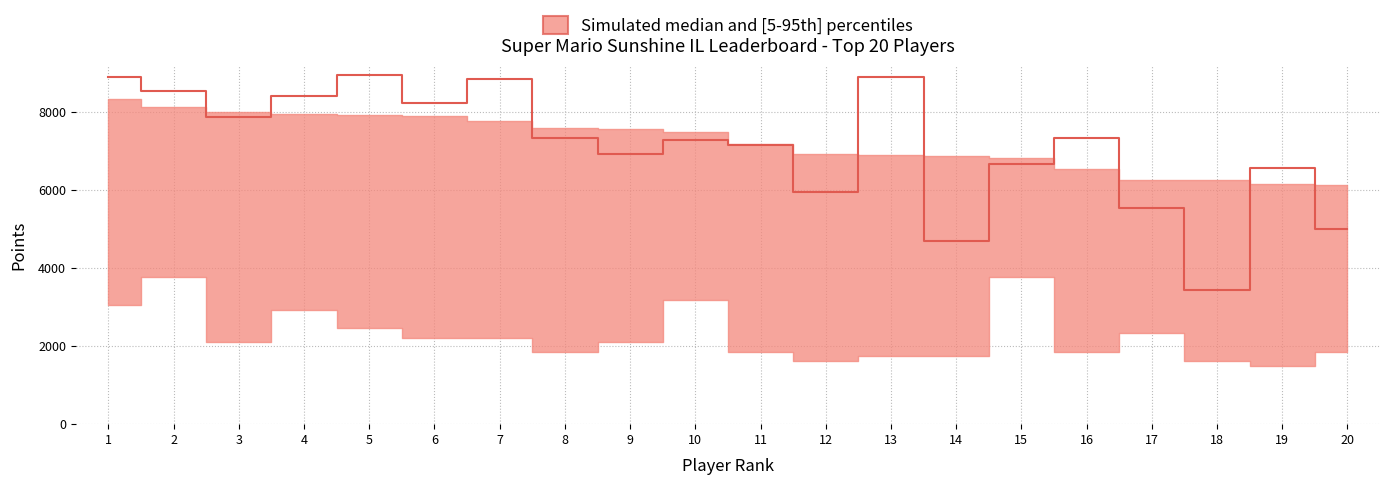

The value at 10 is 7280. True or false?

True